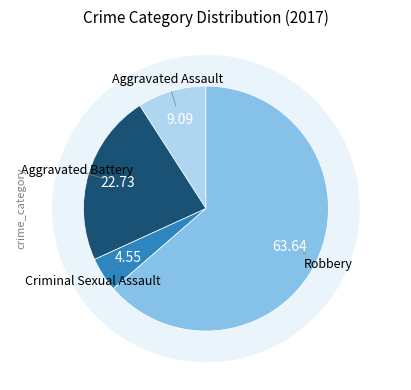

To the nearest percent, what is the difference between the largest and smallest slice percentages?

59%